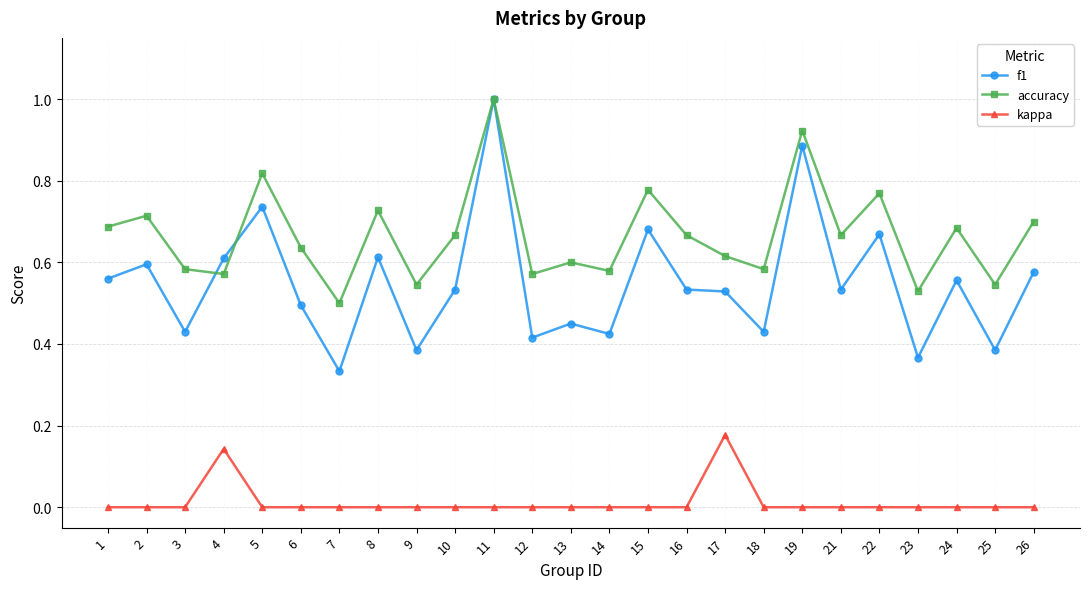

True or false: f1 has a value of 0.6 at 2.

True